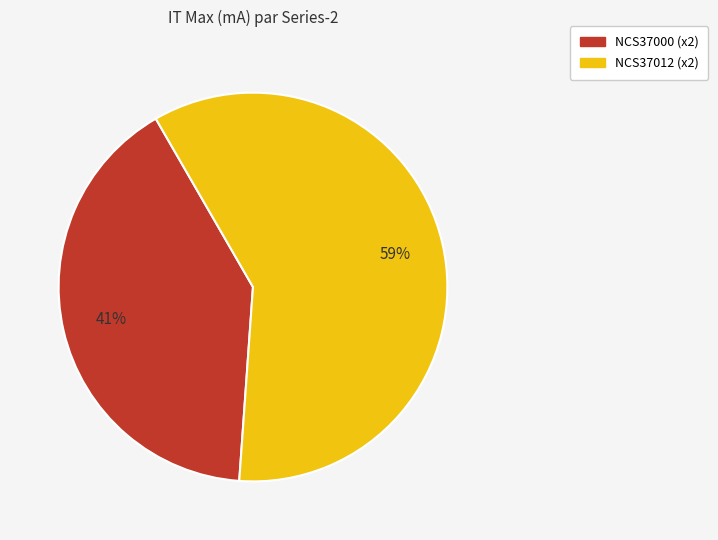

Is there a majority slice in this chart?

Yes